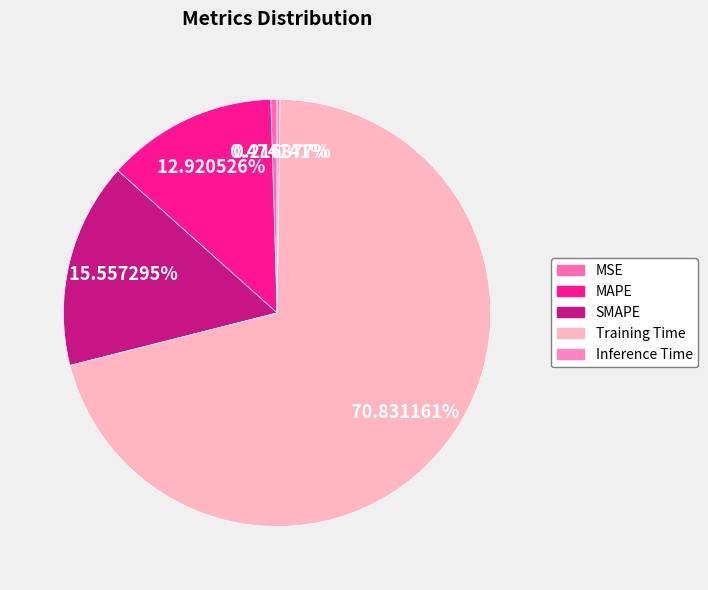

True or false: MSE accounts for 1% of the total.

False